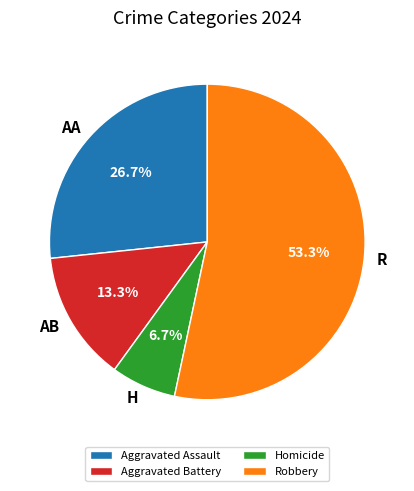

Is it true that Robbery is 64% of the pie?

False